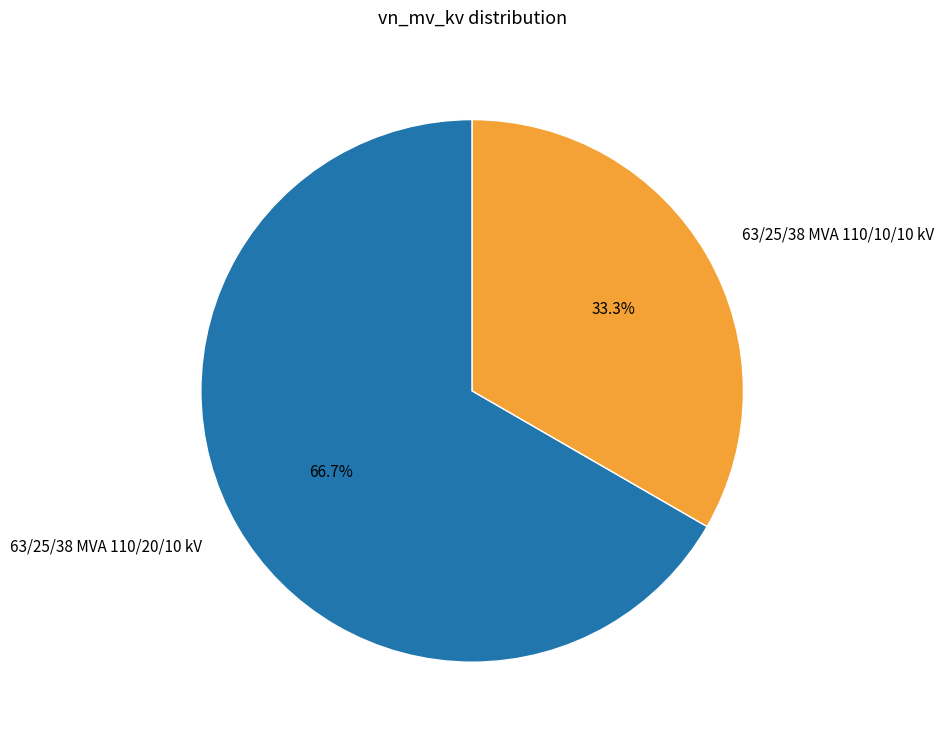

Is 63/25/38 MVA 110/10/10 kV the majority of the pie?

No